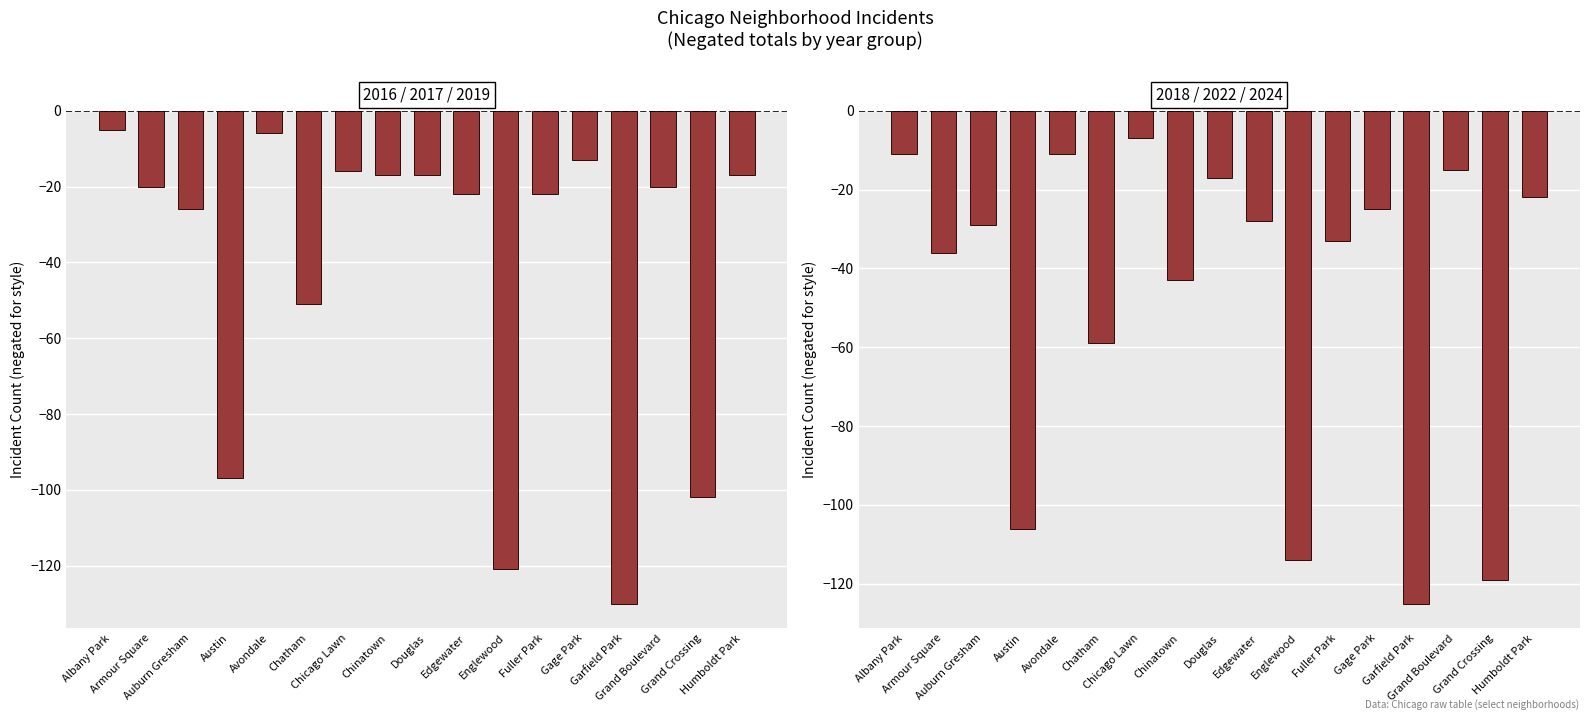

At which category does the chart reach its minimum across all series?

Garfield Park